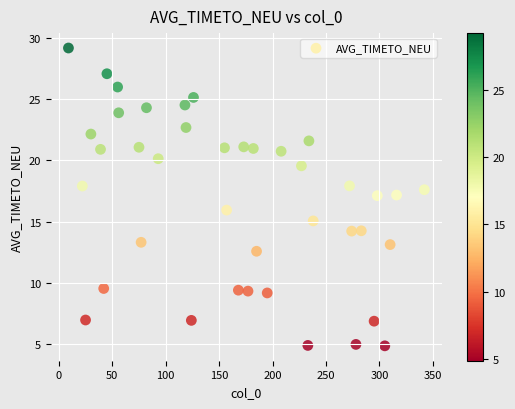

What is the range of Y values (max minus min)?

24.3